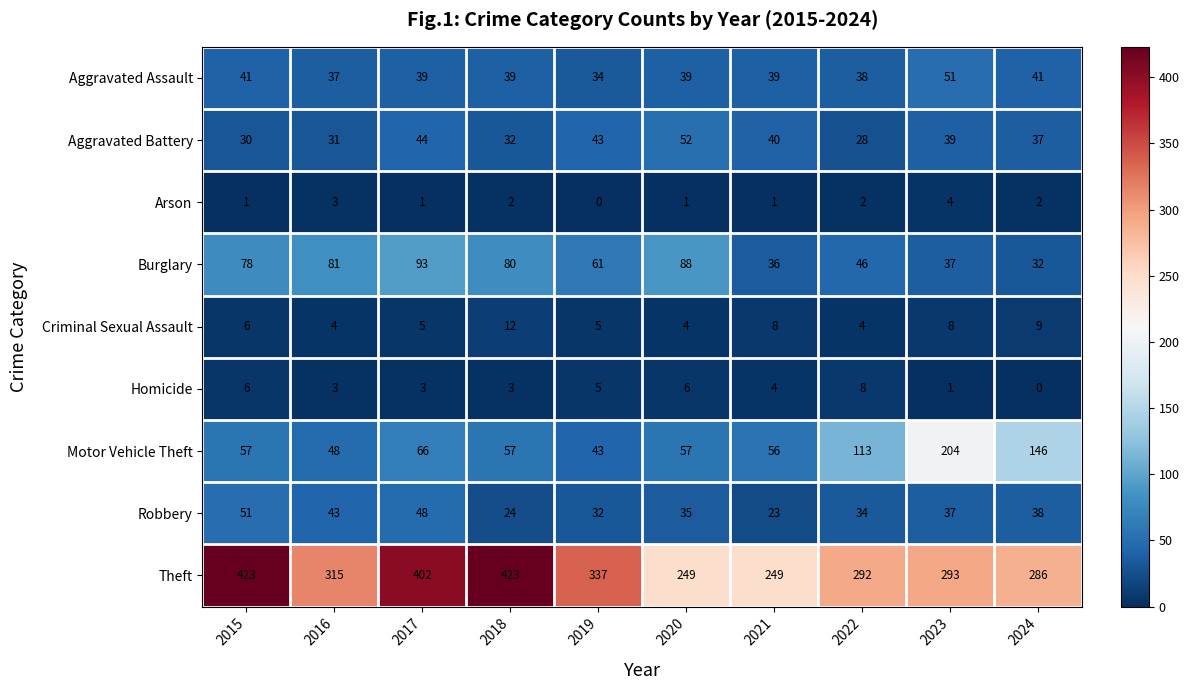

At which label does Homicide first exceed 4?

2015